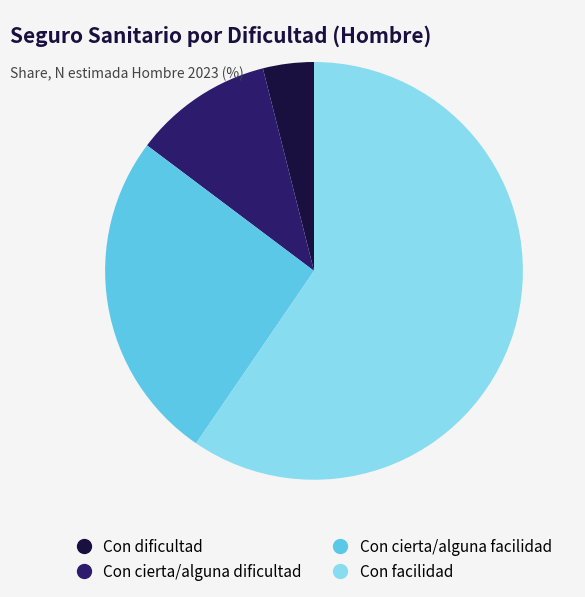

The Con cierta/alguna facilidad slice represents 26% of the pie. True or false?

True